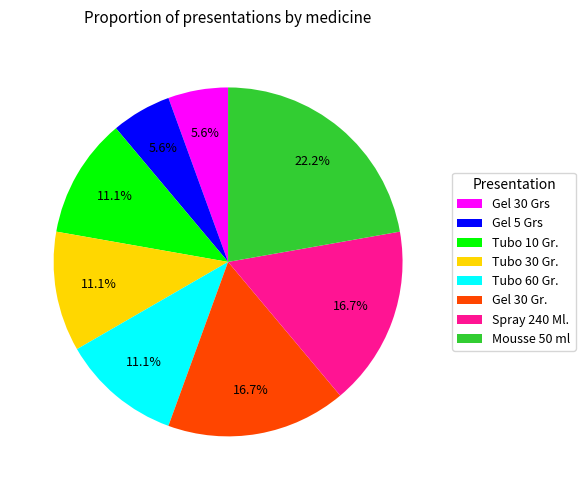

True or false: Mousse 50 ml accounts for 34% of the total.

False